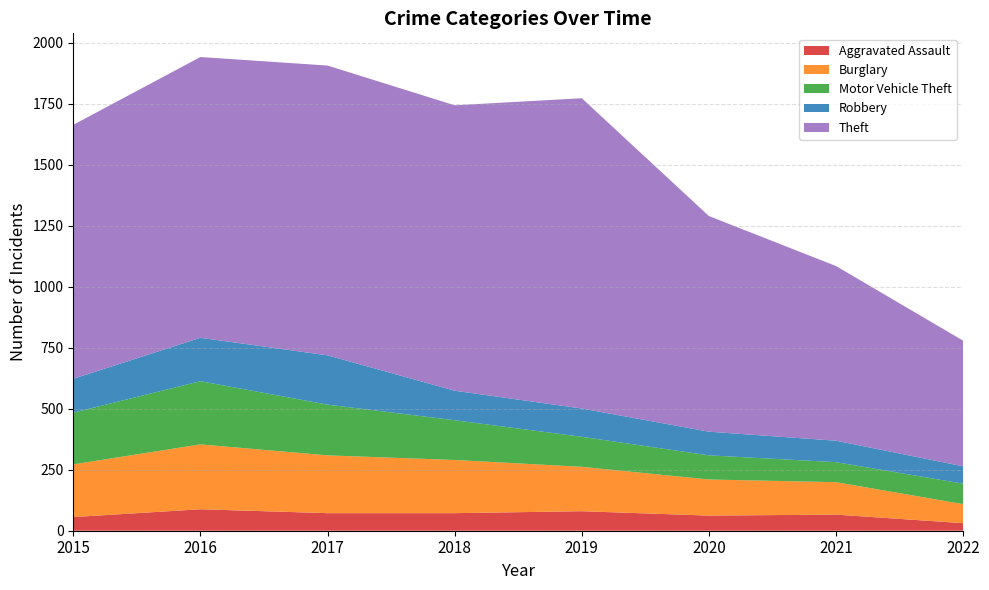

Reading left to right, list all the values displayed in this chart.

Aggravated Assault: 2015=56	2016=88	2017=72	2018=72	2019=80	2020=62	2021=66	2022=31
Burglary: 2015=216	2016=266	2017=237	2018=218	2019=182	2020=148	2021=133	2022=78
Motor Vehicle Theft: 2015=212	2016=259	2017=208	2018=163	2019=123	2020=99	2021=82	2022=84
Robbery: 2015=139	2016=178	2017=202	2018=121	2019=116	2020=97	2021=88	2022=71
Theft: 2015=1041	2016=1151	2017=1188	2018=1170	2019=1272	2020=884	2021=716	2022=515